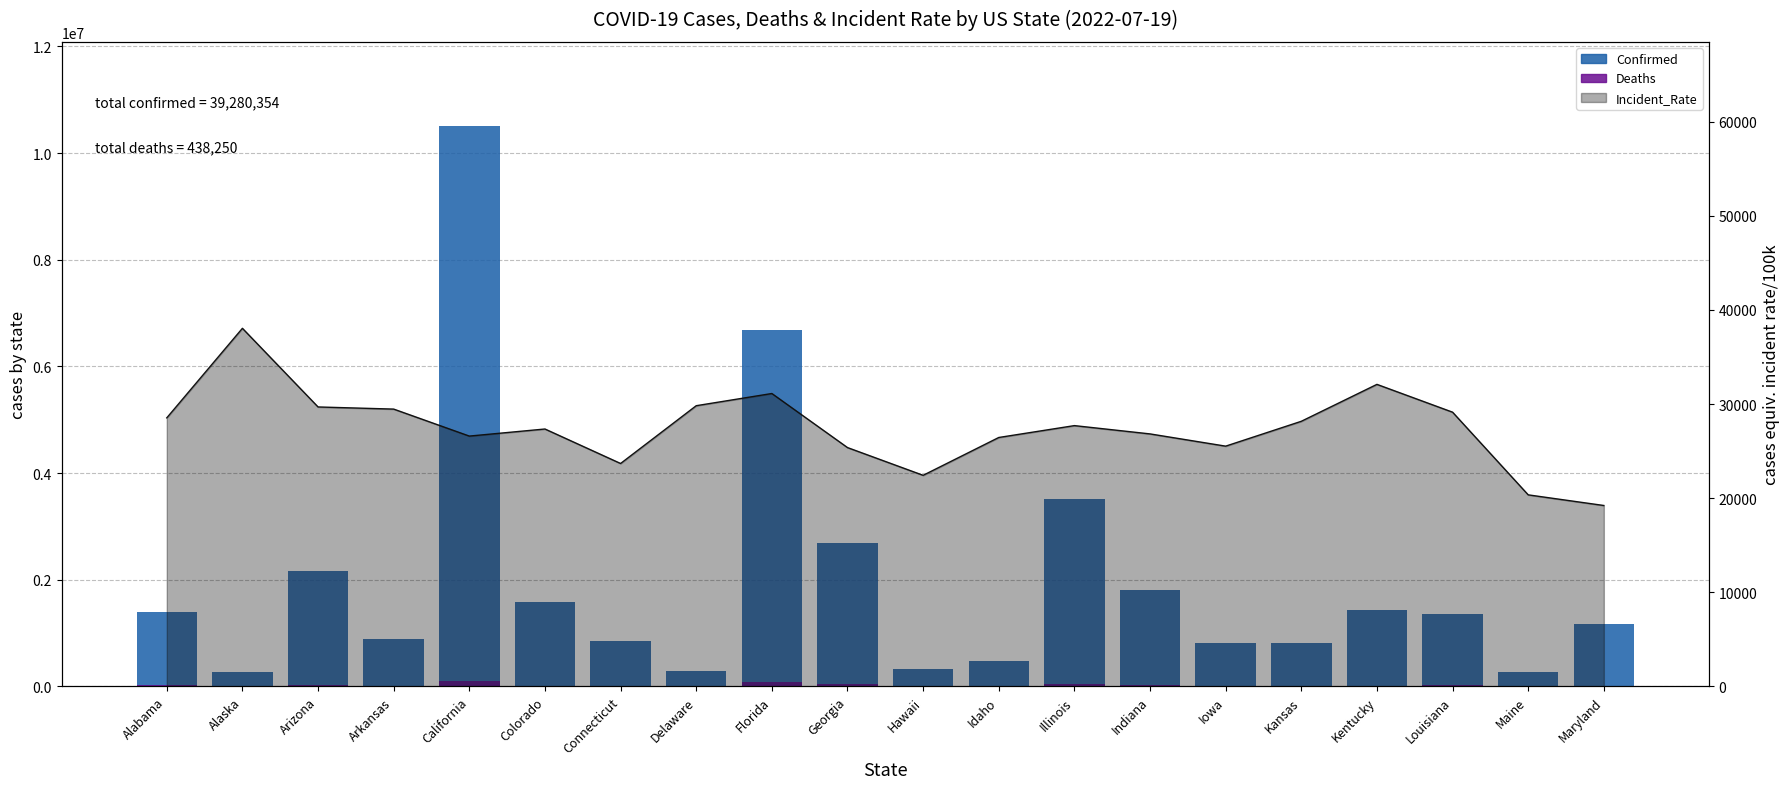

Which series has the largest total across all categories?

Confirmed